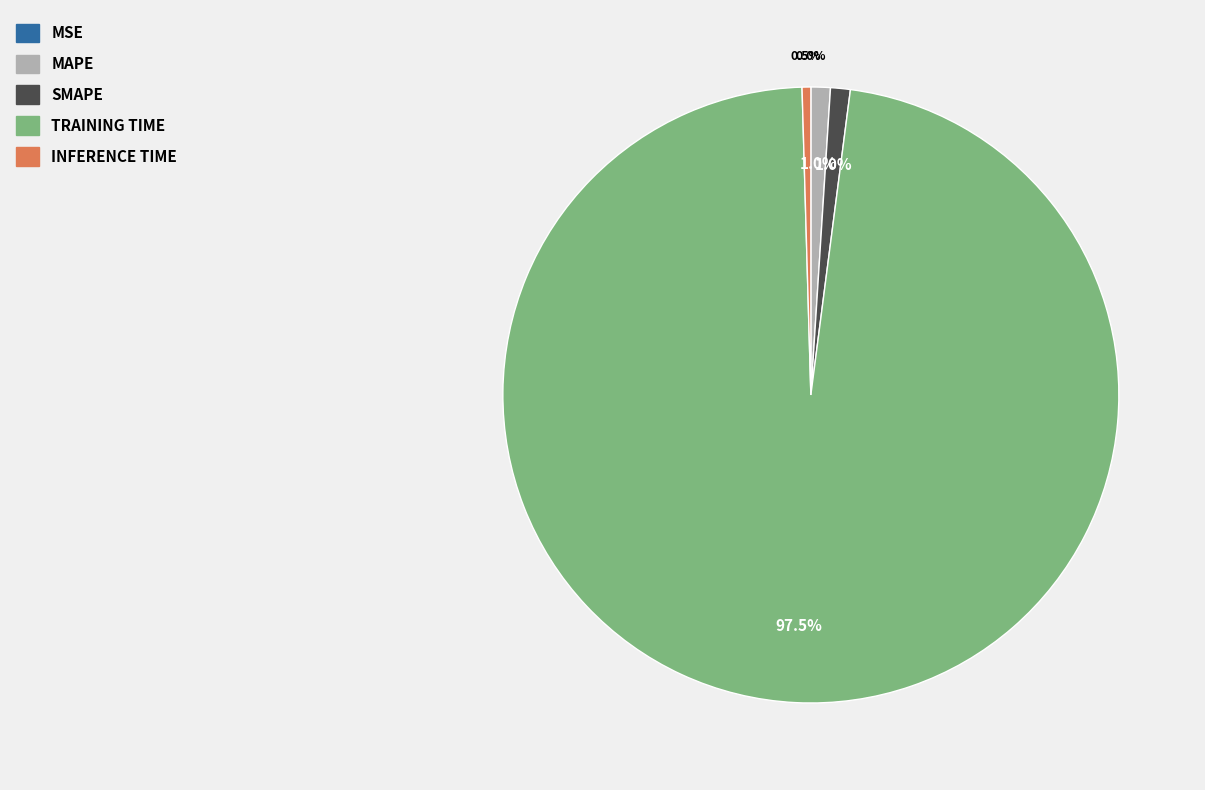

Rank the categories by value from lowest to highest.

MSE, Inference Time, MAPE, SMAPE, Training Time